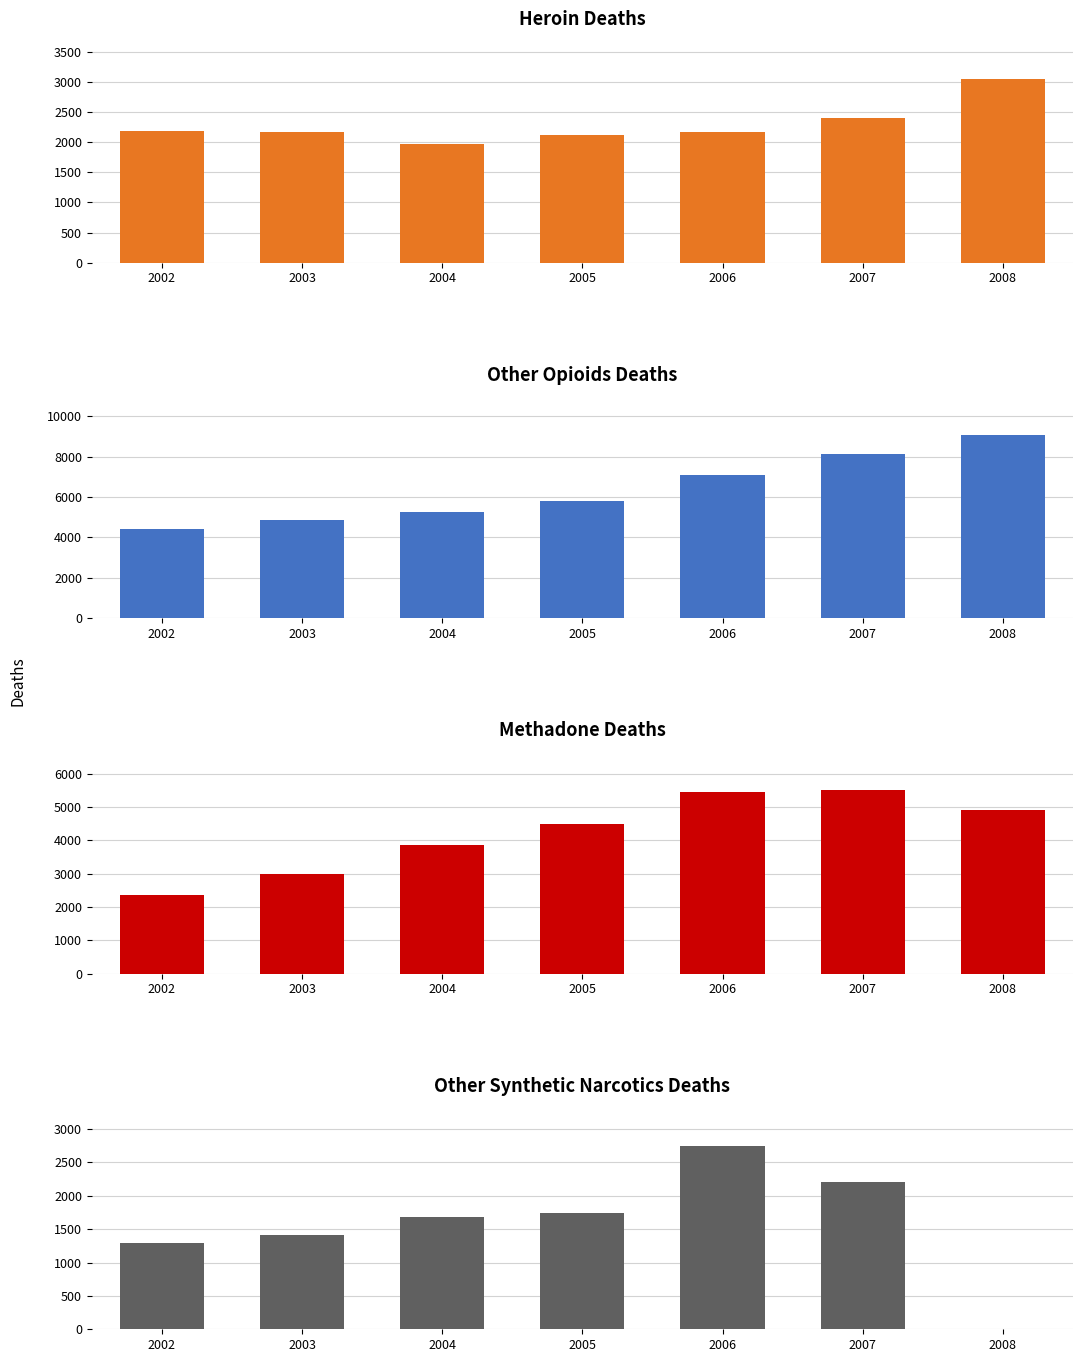

At which label does Methadone Deaths first exceed 4495?

2006